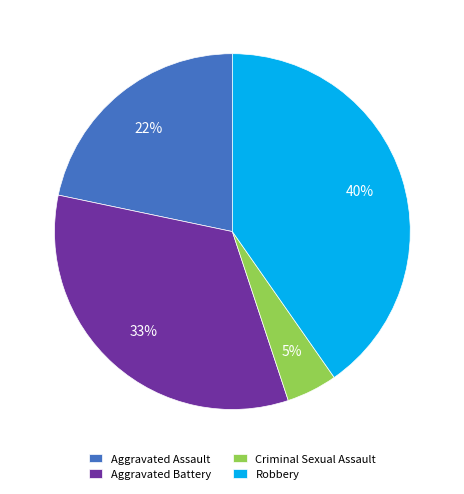

To the nearest percent, what is the average slice percentage?

25%